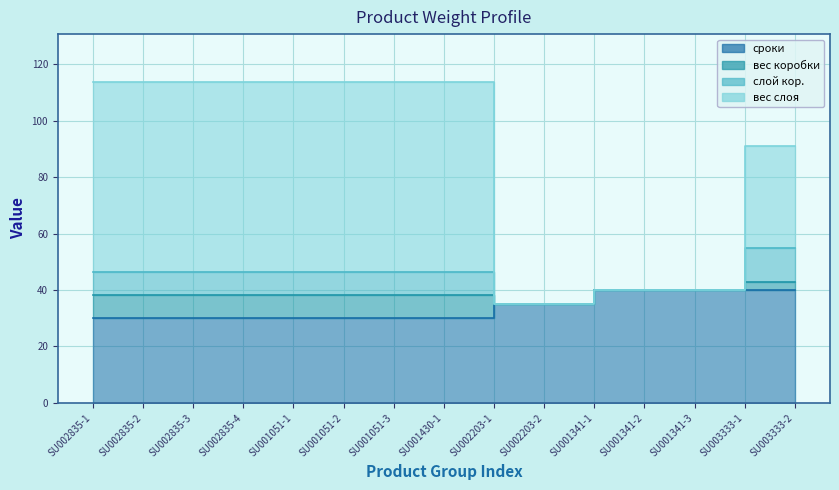

Which category has the lowest value across all series?

SU002835-1